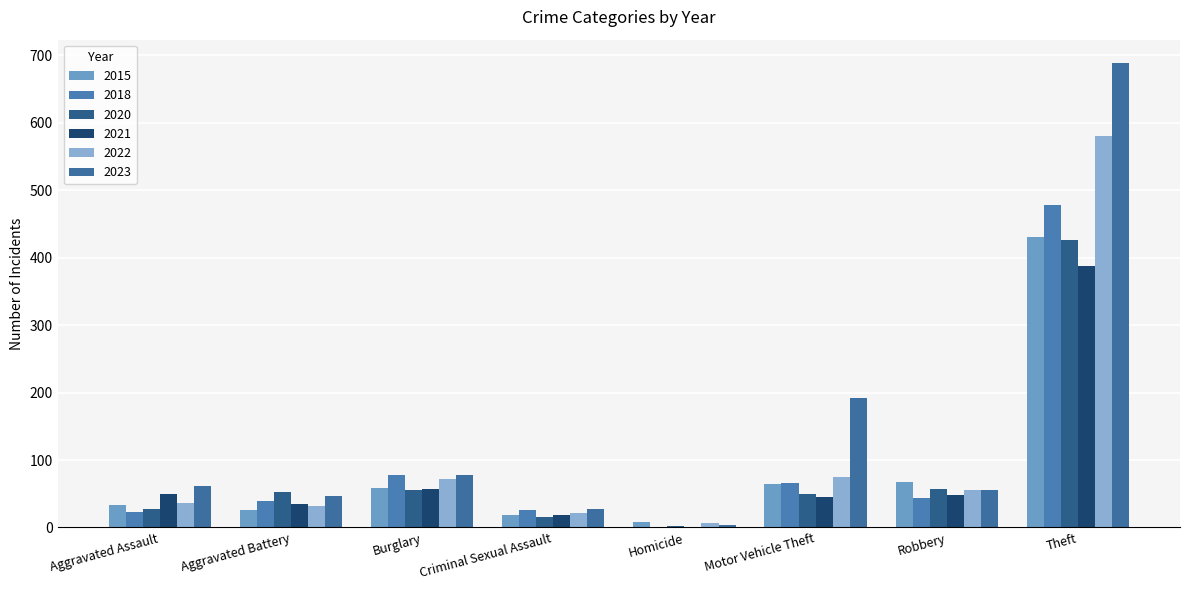

Where is 2023 nearest to the value 346?

Motor Vehicle Theft